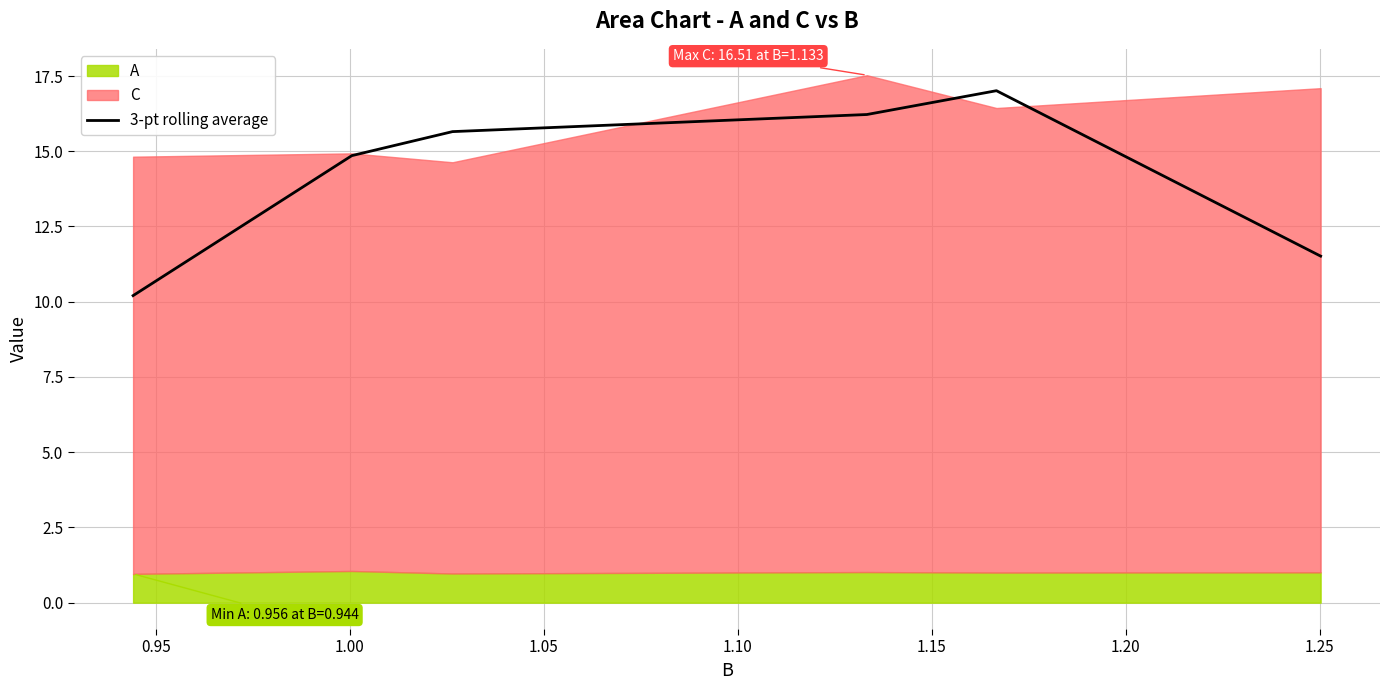

What is the highest value of the 3-pt rolling average series?

17.0